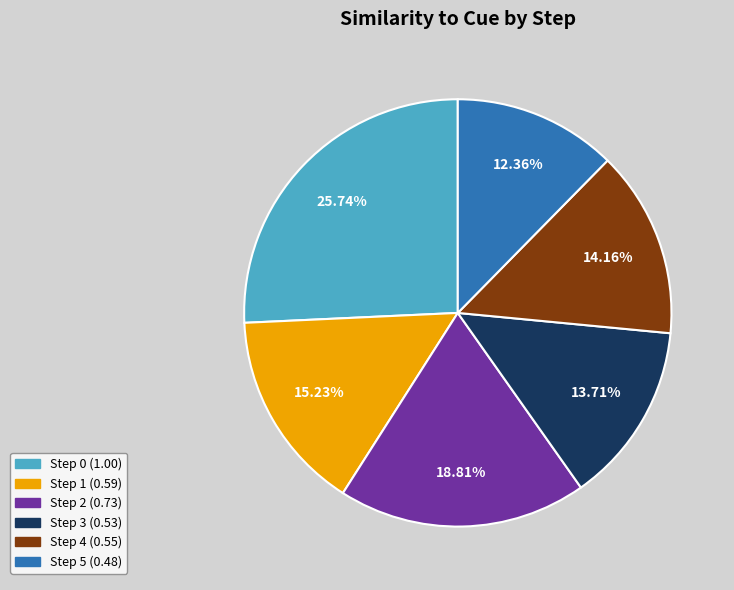

Is there any slice that represents more than half of the pie?

No